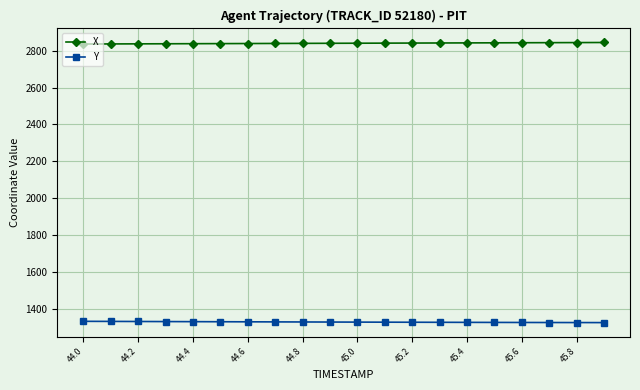

List the series in order of their overall mean, highest first.

X, Y